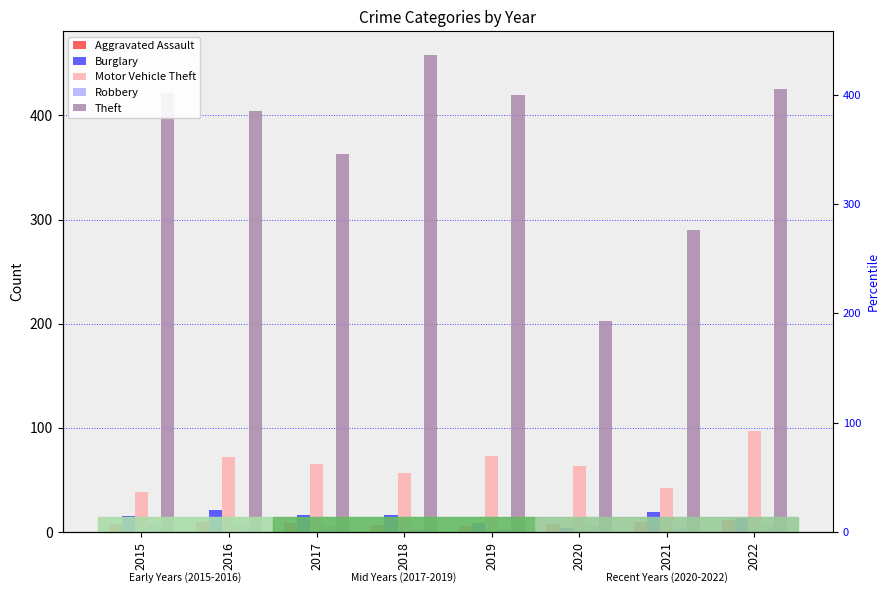

Count the Burglary values in the range 13 to 19.

5